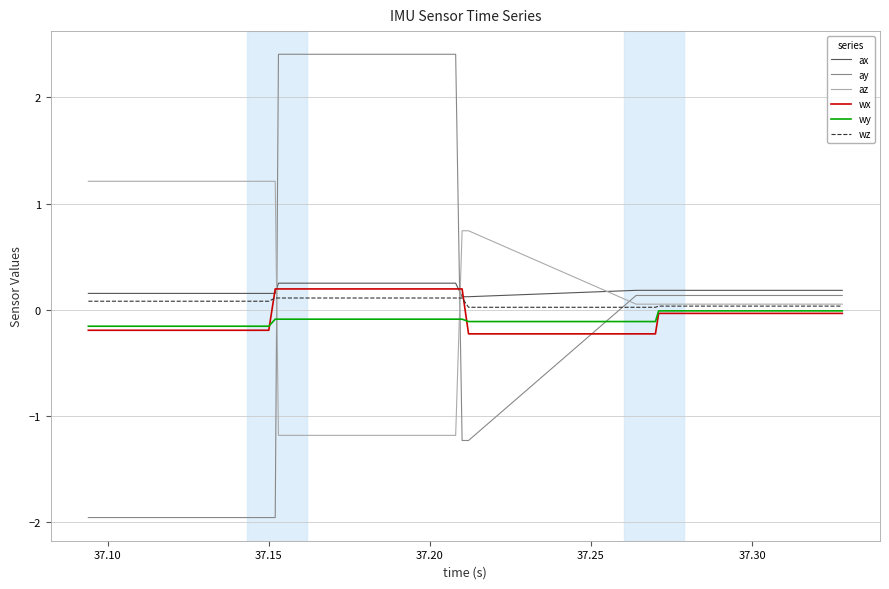

Which series has the widest spread of values?

ay